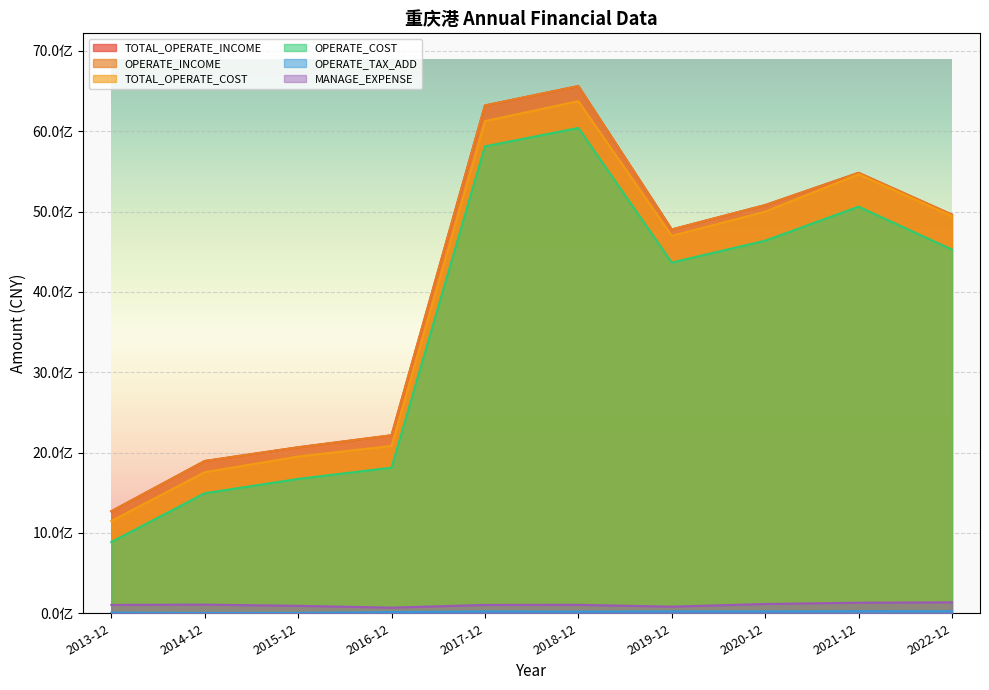

List the series in order of their peak value, highest first.

TOTAL_OPERATE_INCOME, OPERATE_INCOME, TOTAL_OPERATE_COST, OPERATE_COST, MANAGE_EXPENSE, OPERATE_TAX_ADD